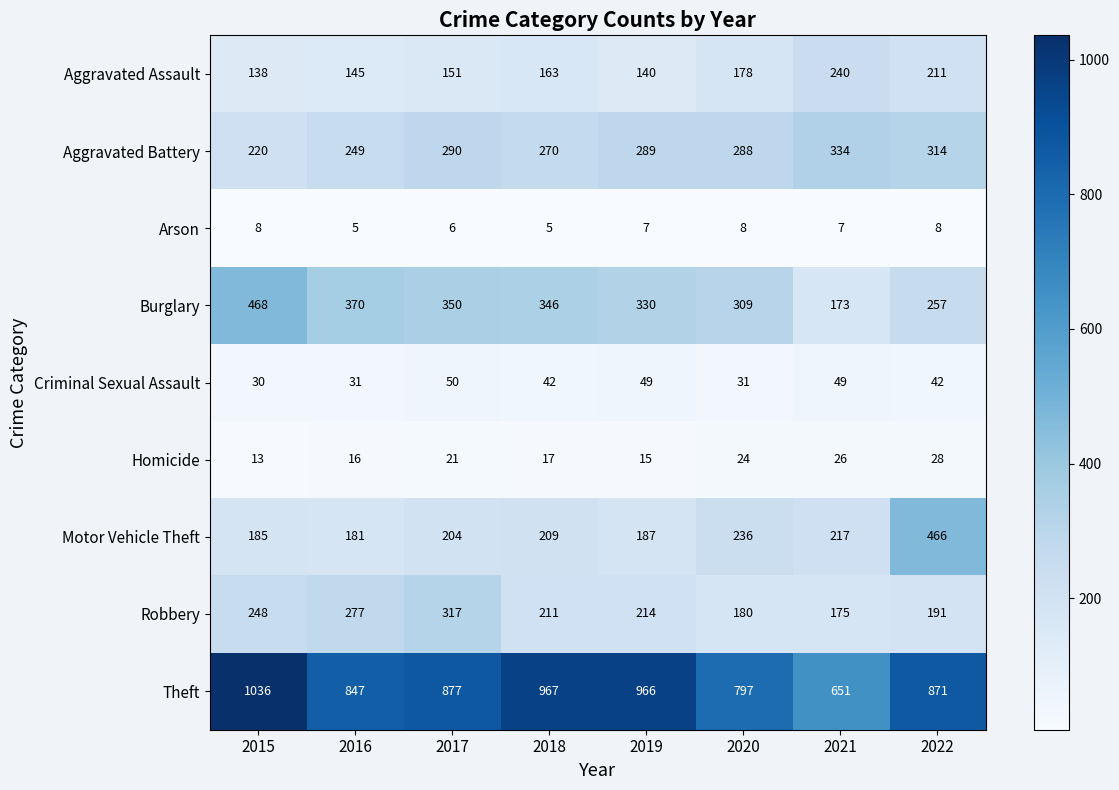

At which label does Robbery reach its minimum?

2021